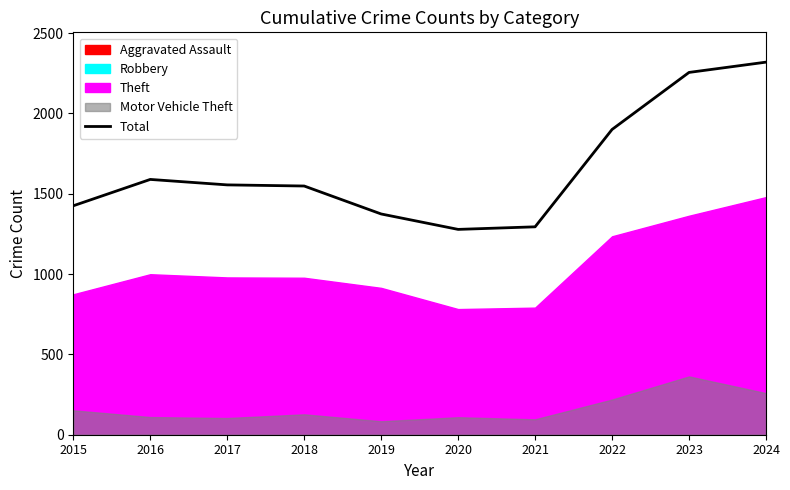

Between 2017 and 2016, which is larger?

2016